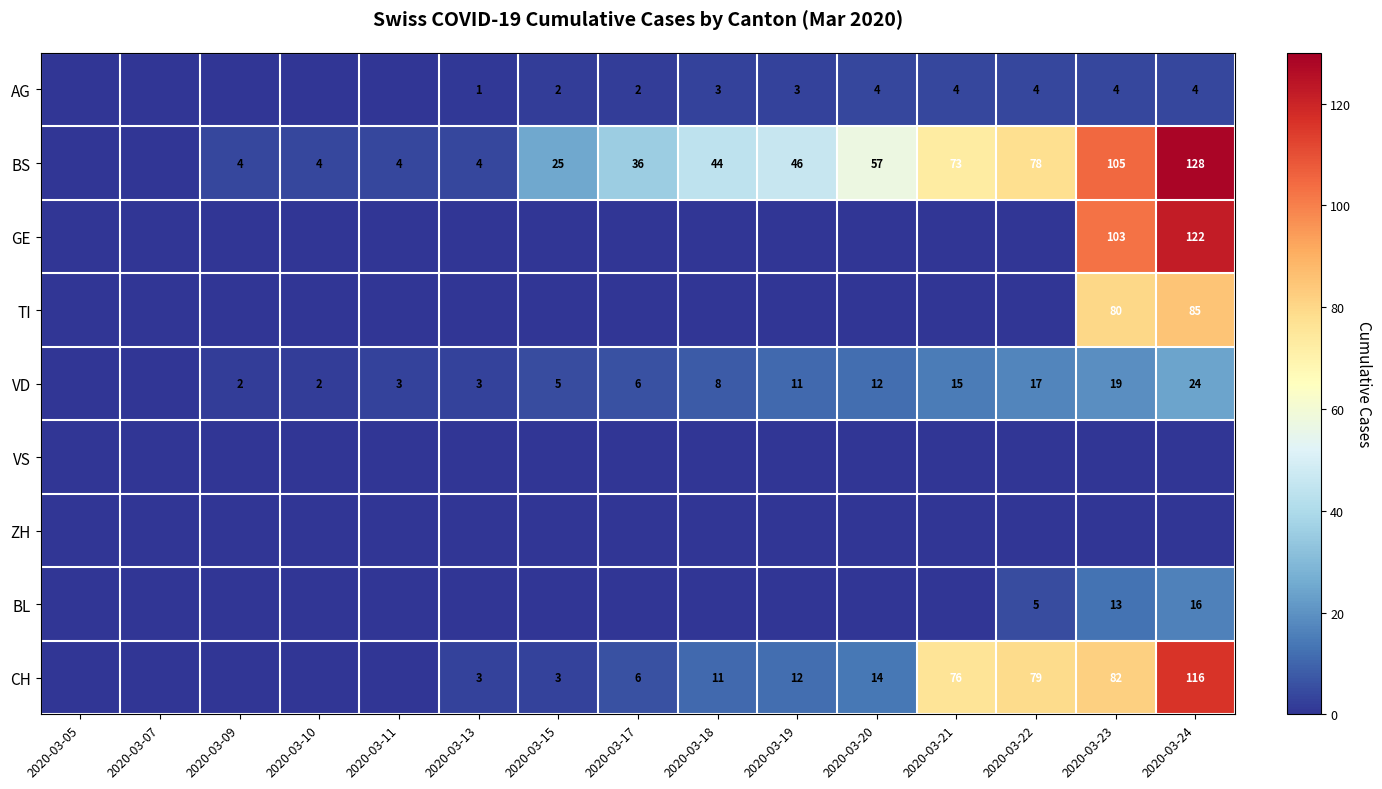

The CH series shows 23 at 2020-03-20. True or false?

False